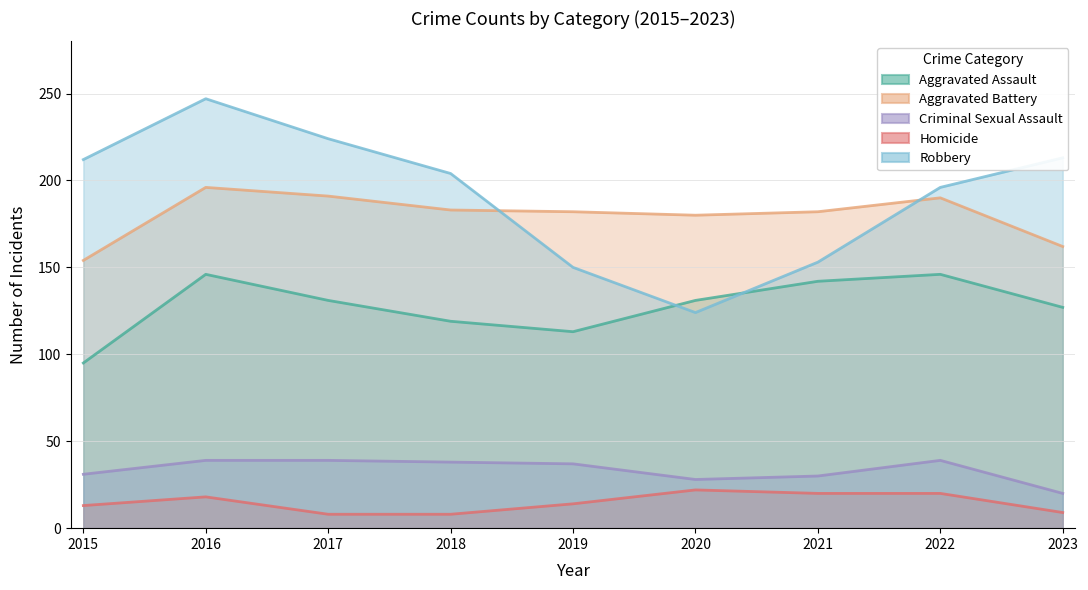

The Robbery series shows 224 at 2017. True or false?

True